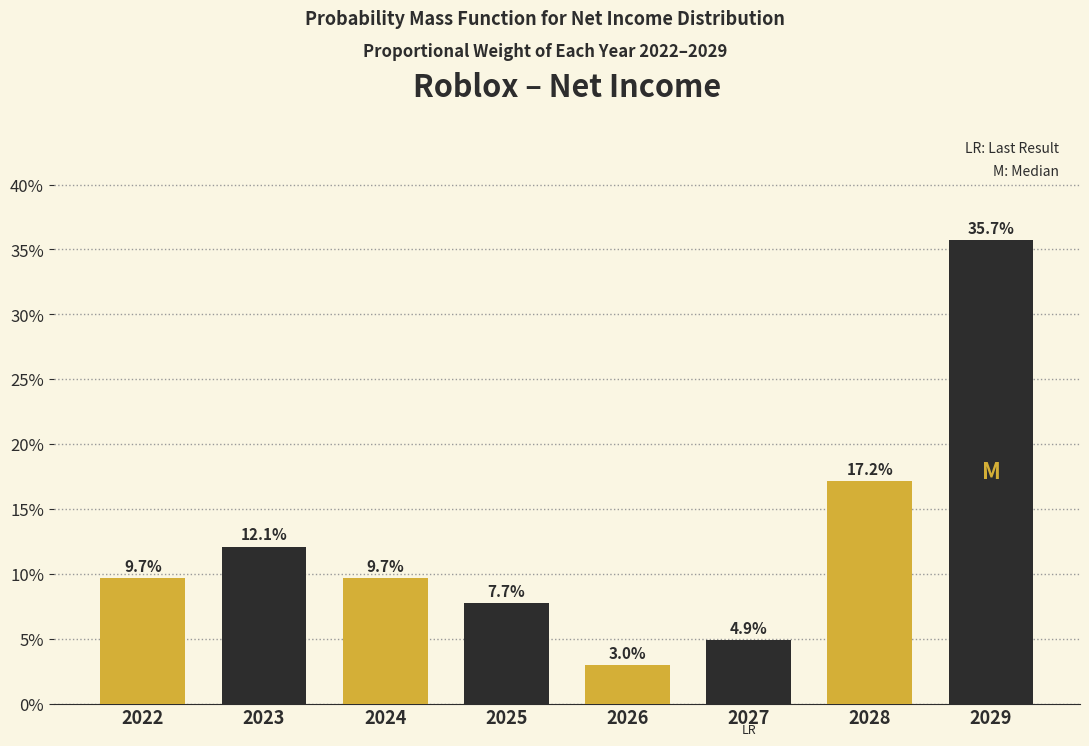

Reading left to right, transcribe all the data shown in this chart.

2022=9.7	2023=12.1	2024=9.7	2025=7.7	2026=3.0	2027=4.9	2028=17.2	2029=35.7